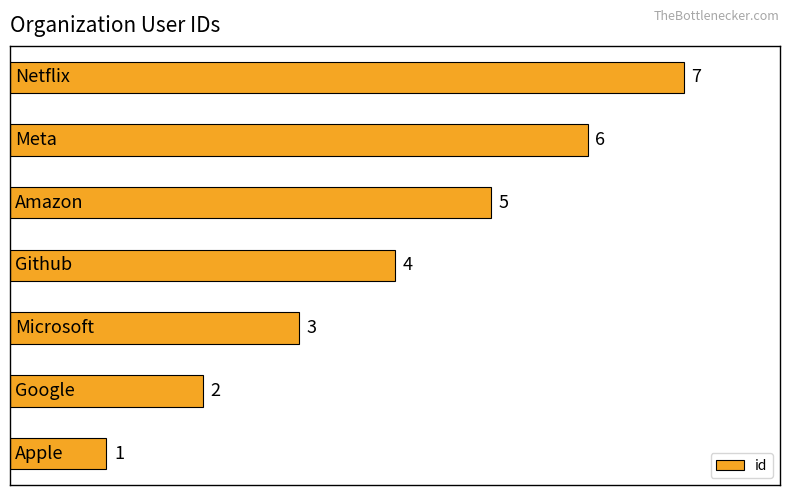

How many values are below 4?

3